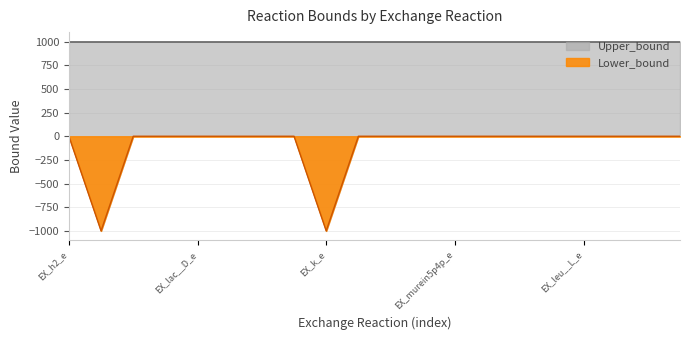

Which label corresponds to the largest value in the chart?

EX_h2_e